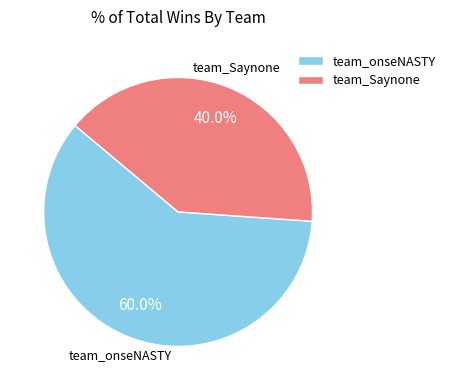

Which slice represents more than half of the pie?

team_onseNASTY